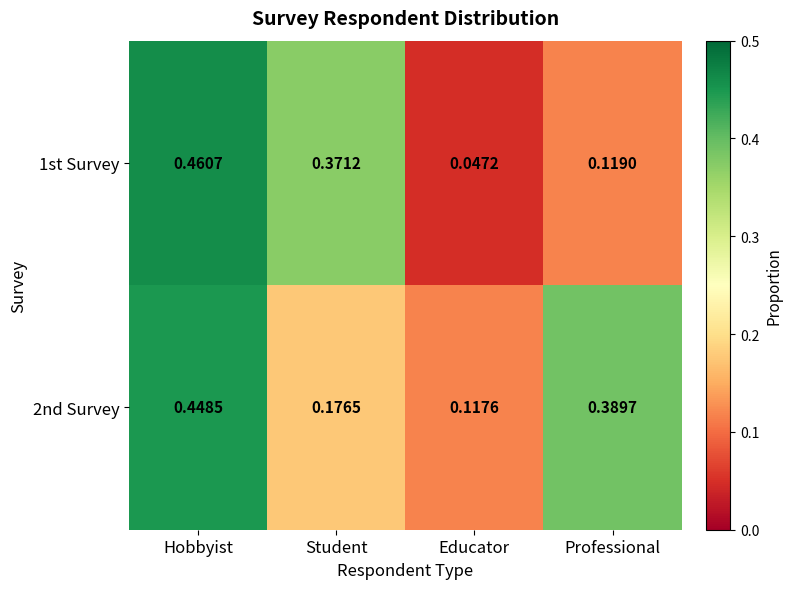

At which category does the chart reach its peak across all series?

Hobbyist